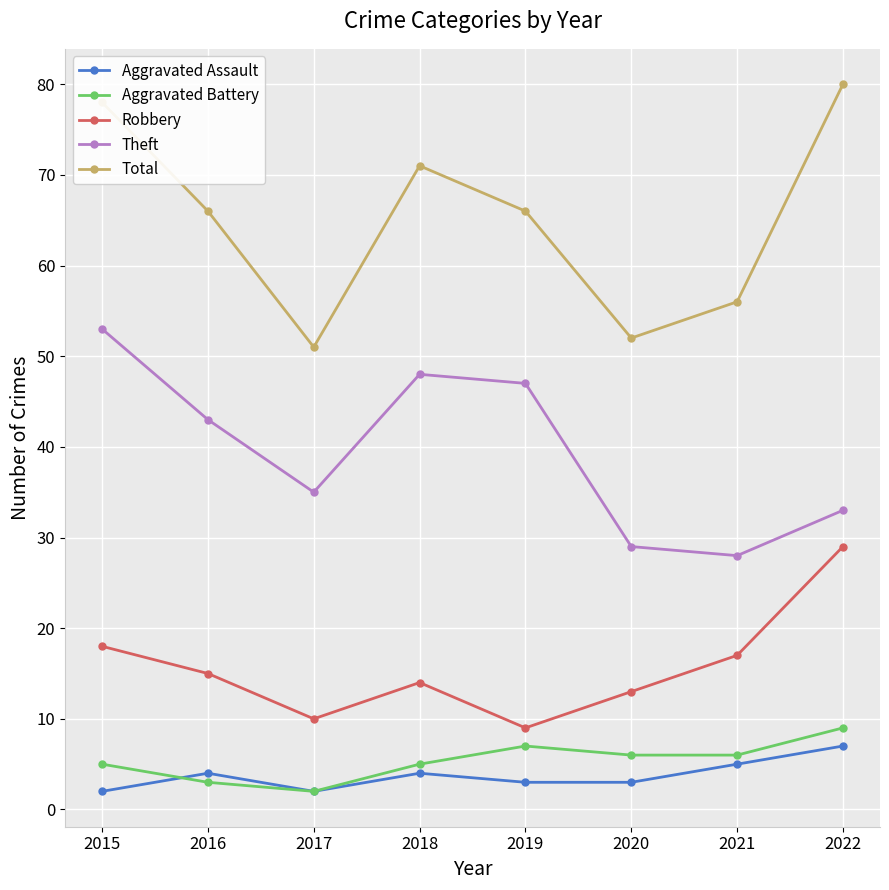

List the series in order of their peak value, lowest first.

Aggravated Assault, Aggravated Battery, Robbery, Theft, Total